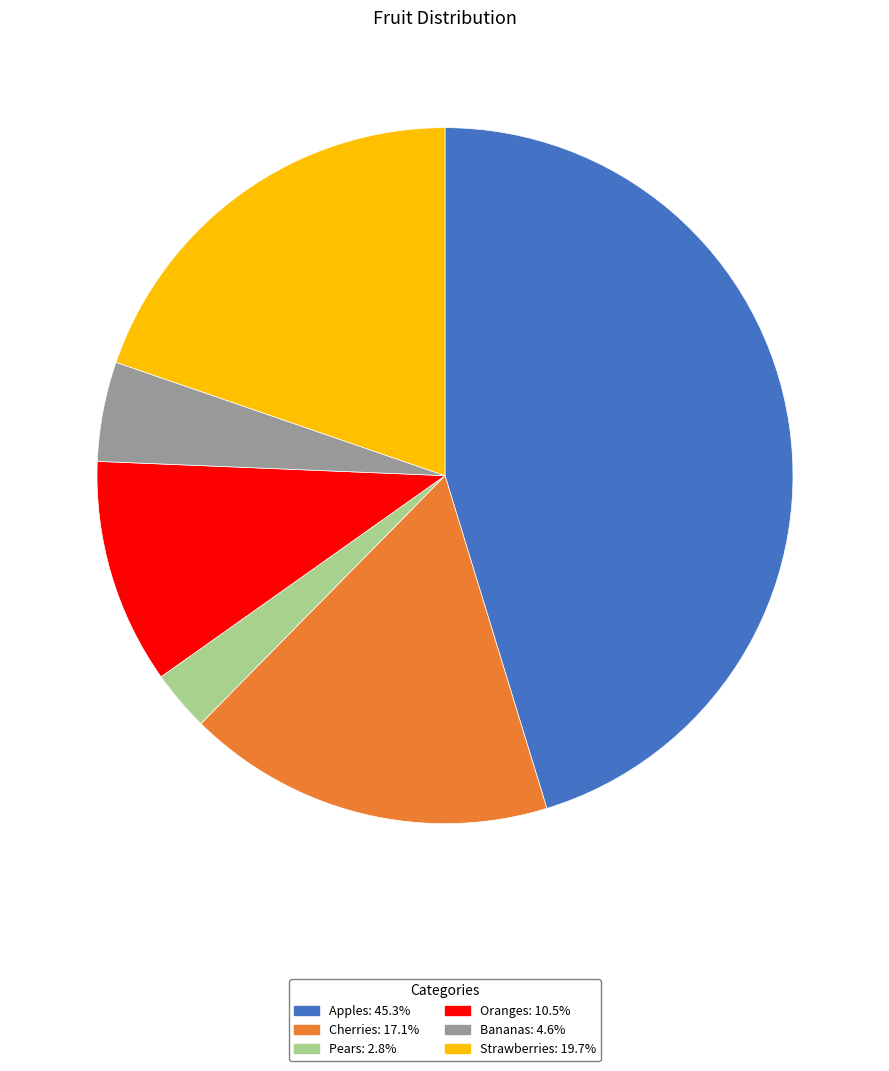

Do Cherries and Pears together represent more than half of the pie?

No